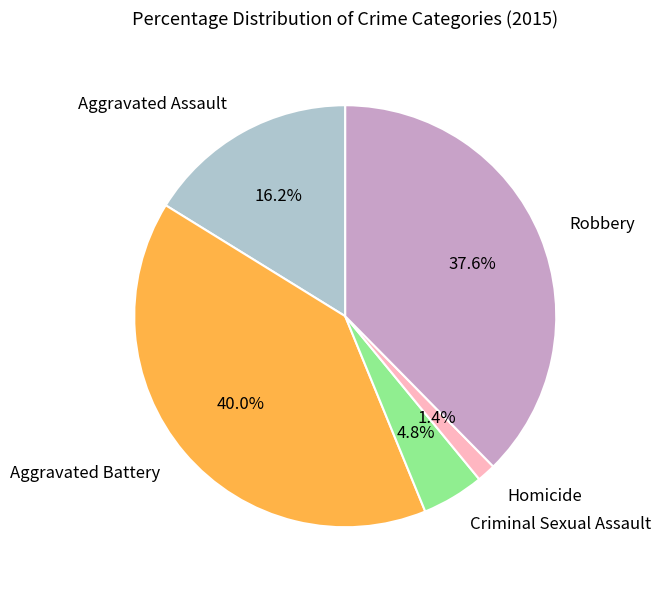

To the nearest percent, what portion does Homicide represent?

1%